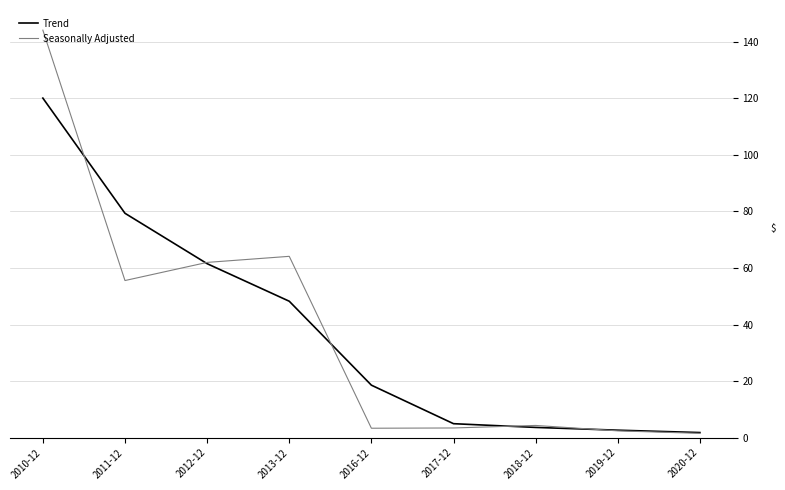

What is the difference between the maximum and minimum values in the Trend series?

118.2